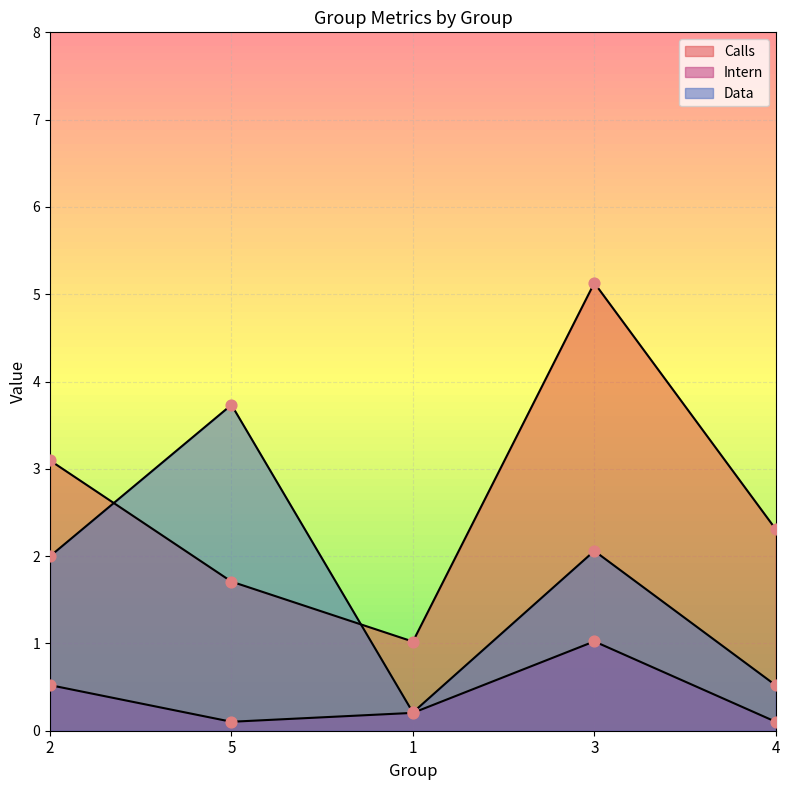

Which series has the largest Y range (max minus min)?

Calls